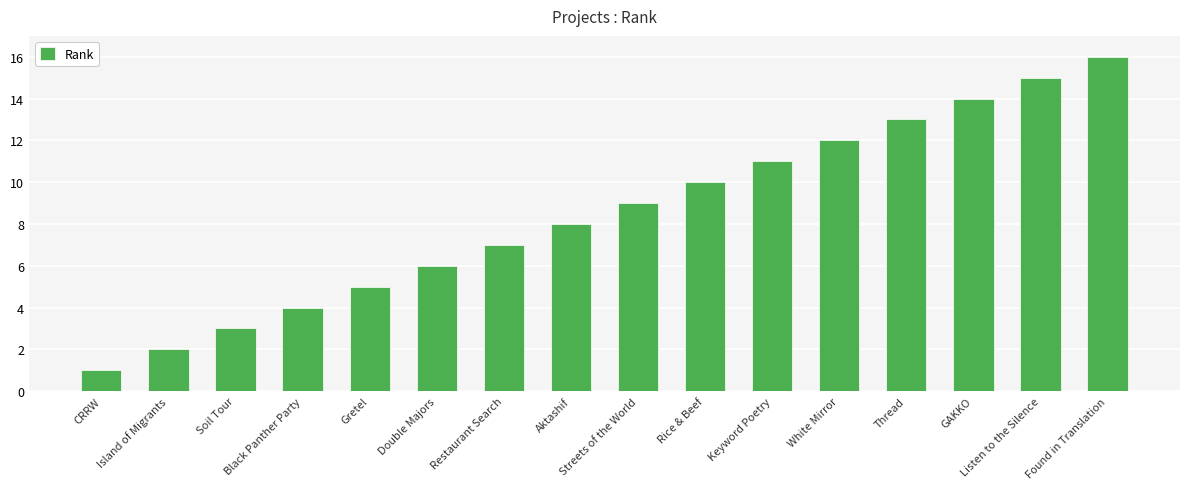

What is the difference between the maximum and minimum values?

15